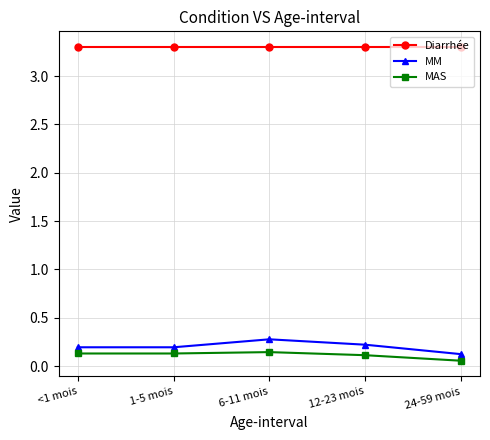

How many lines are shown in the chart?

3